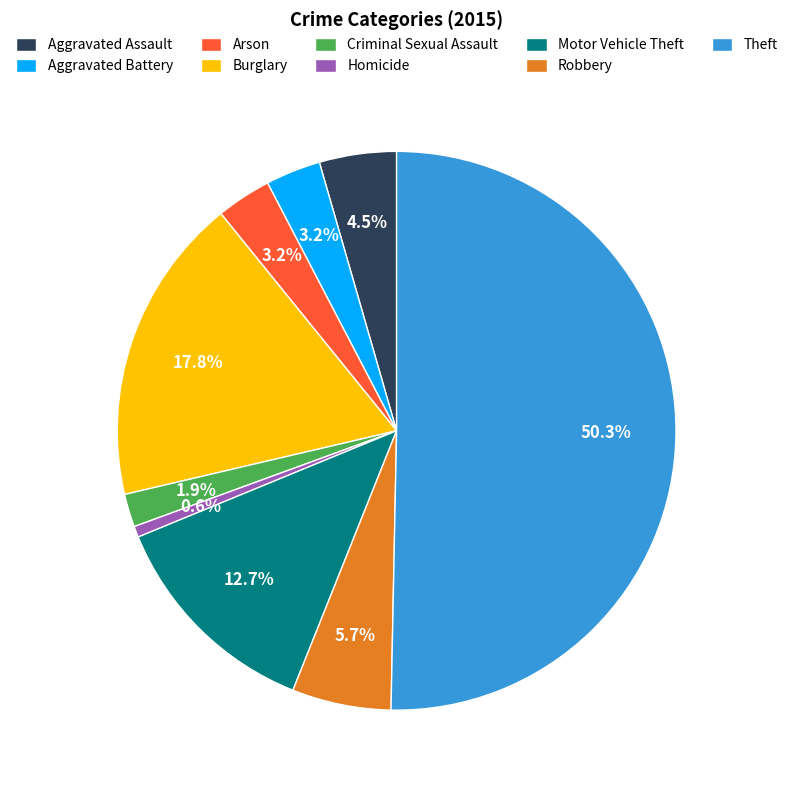

Combined, do Criminal Sexual Assault and Homicide account for over 50%?

No